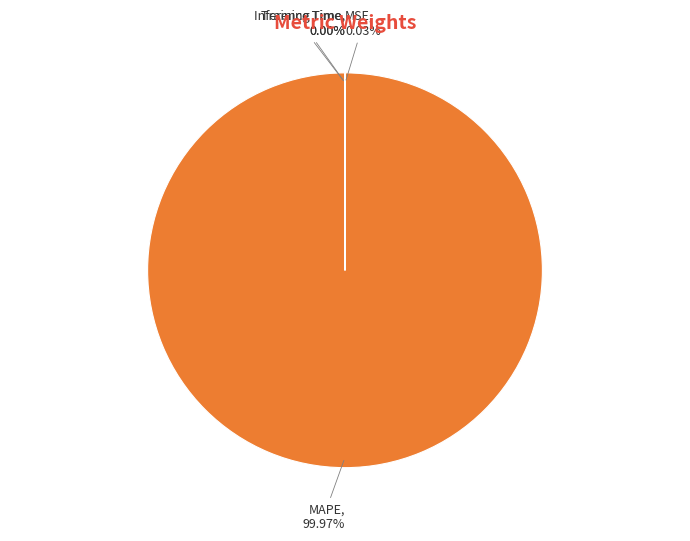

Is there any slice that represents more than half of the pie?

Yes